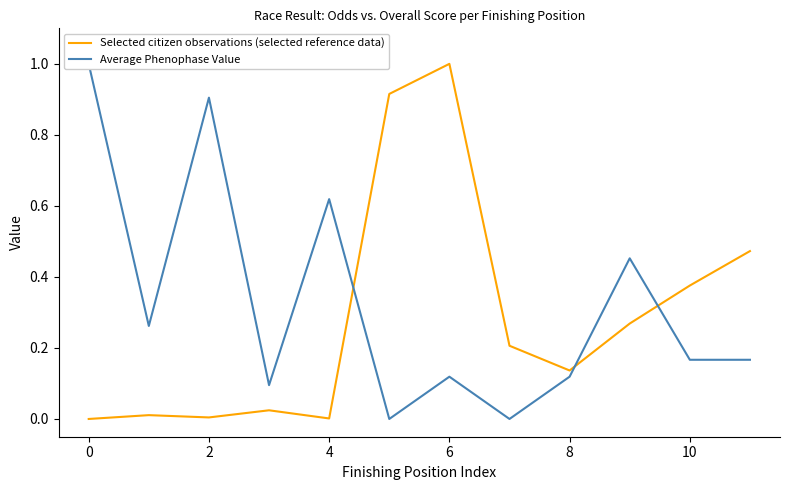

The value of Selected citizen observations (selected reference data) at 8 is 0.1. True or false?

False